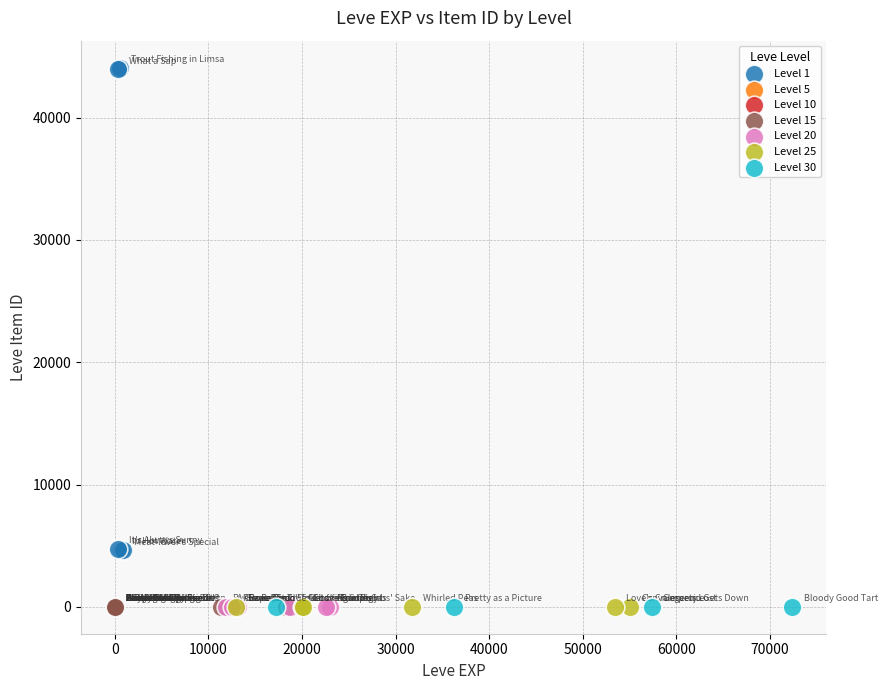

Which series reaches the maximum Y coordinate?

Level 1